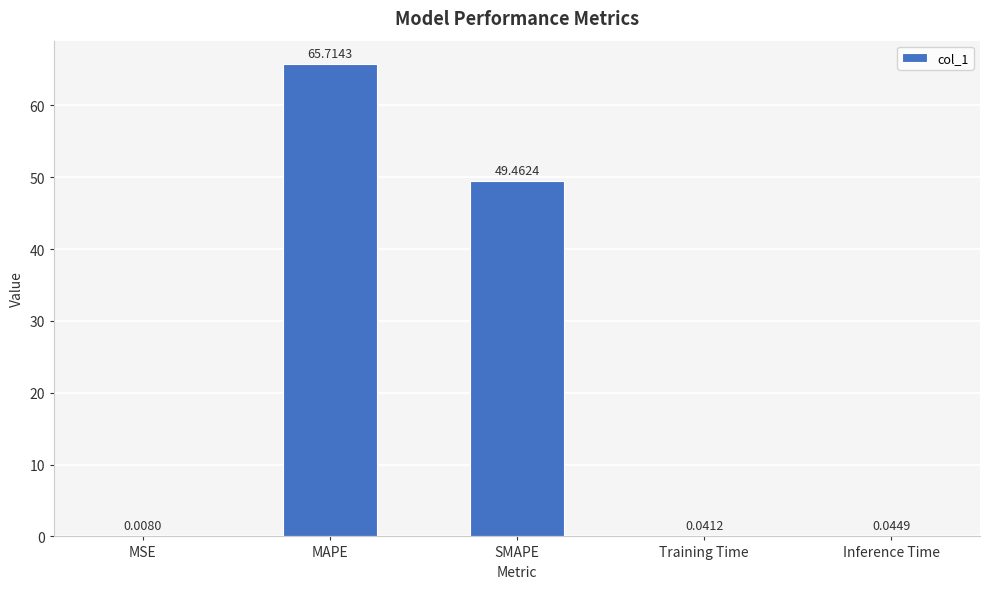

Which label corresponds to the largest value in the chart?

MAPE